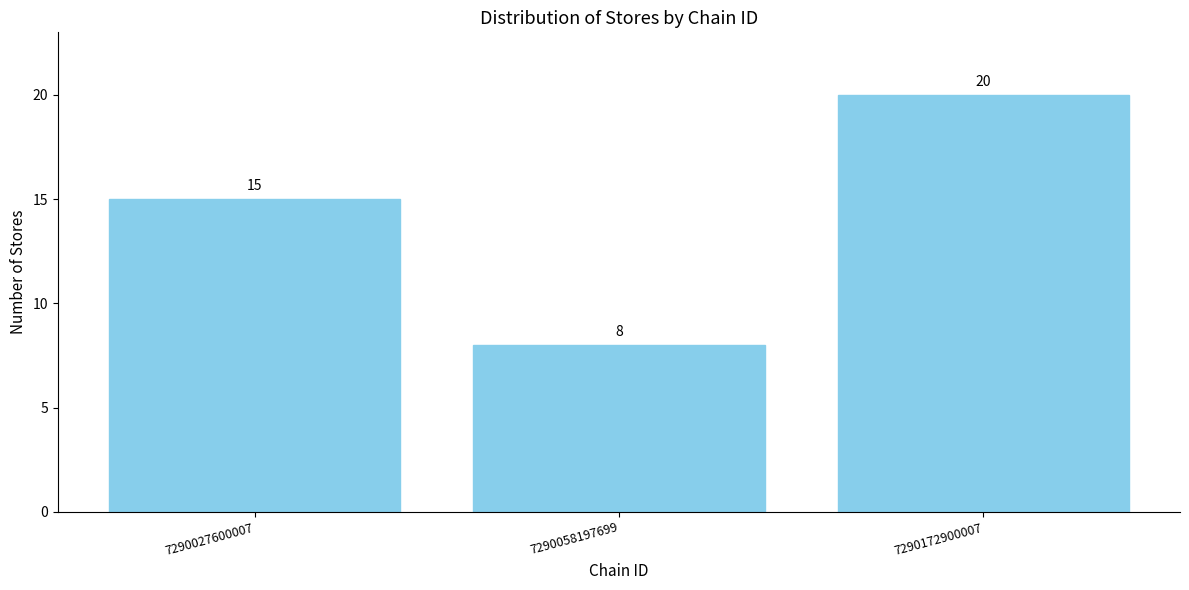

Which label corresponds to the largest value in the chart?

7290172900007